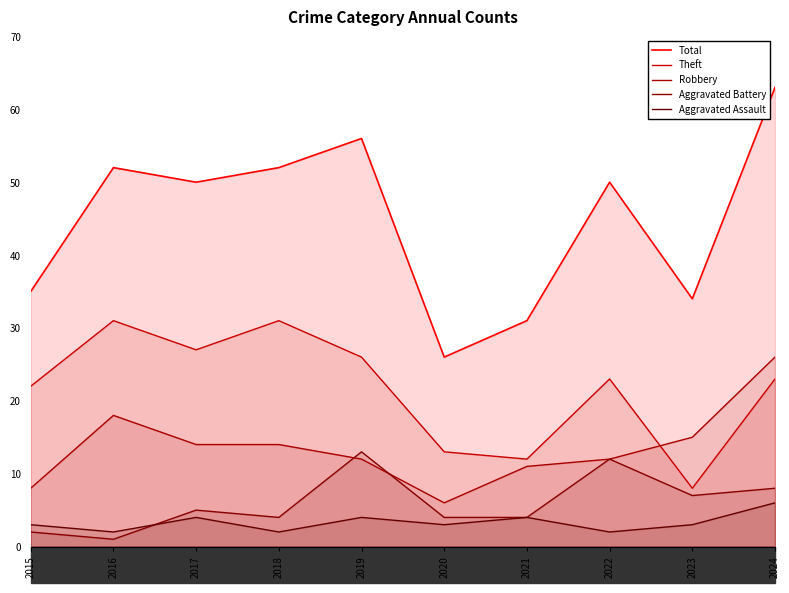

At 2016, list the series in order from smallest to largest.

Aggravated Battery, Aggravated Assault, Robbery, Theft, Total